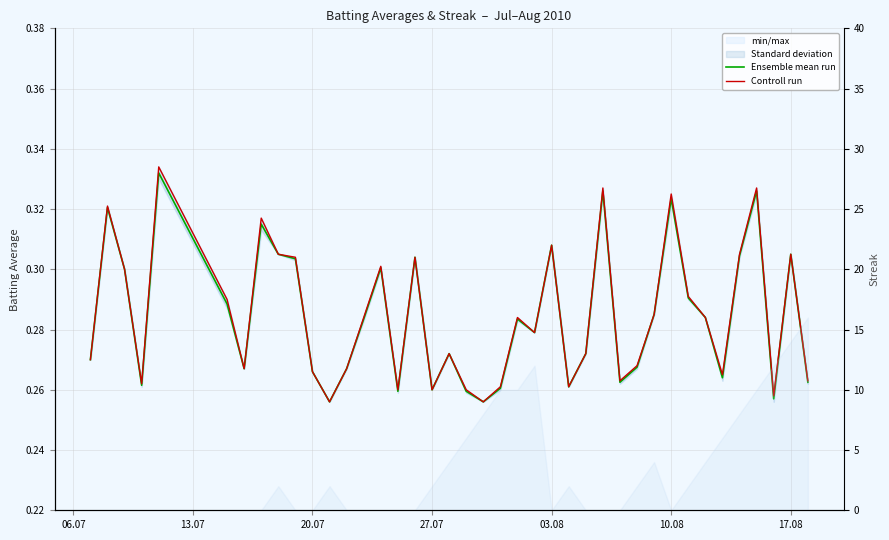

In Controll run, how many points are lower than both neighbors (excluding endpoints)?

11